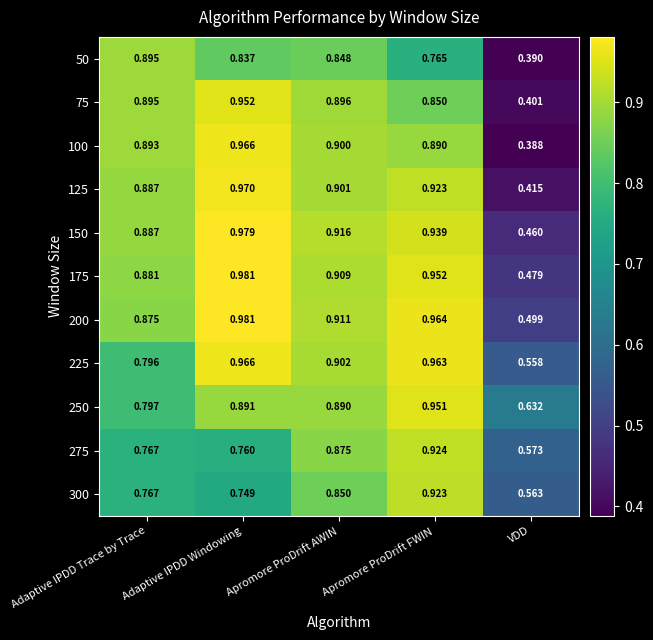

What is the difference between the highest and lowest values at Adaptive IPDD Windowing?

0.2